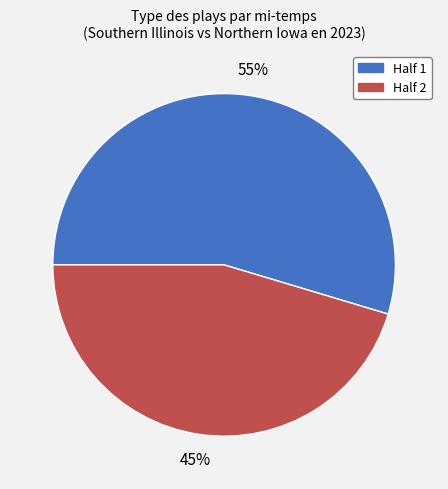

Count the number of slices in the pie.

2